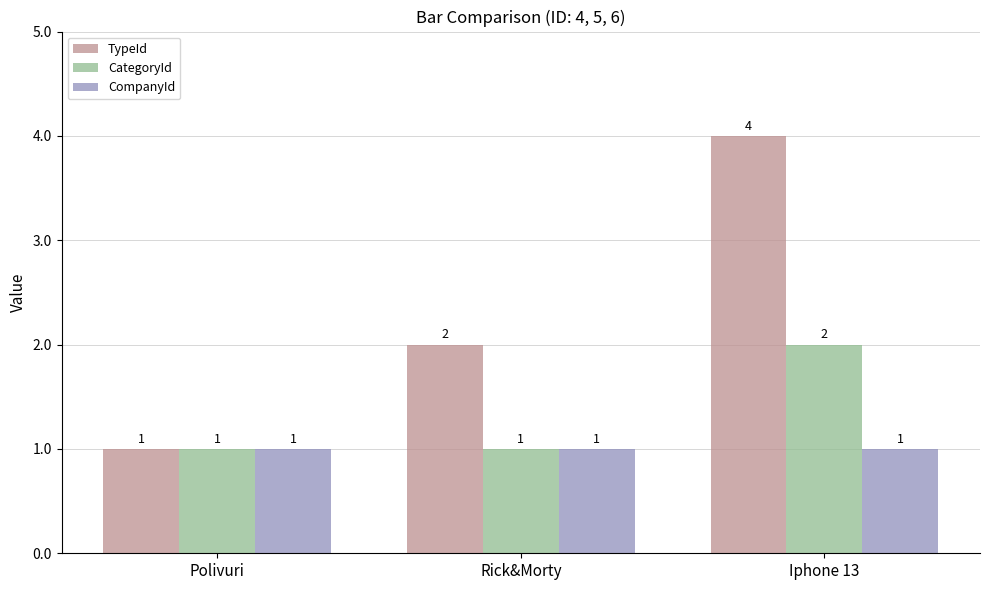

The value of CategoryId at Iphone 13 is 2. True or false?

True